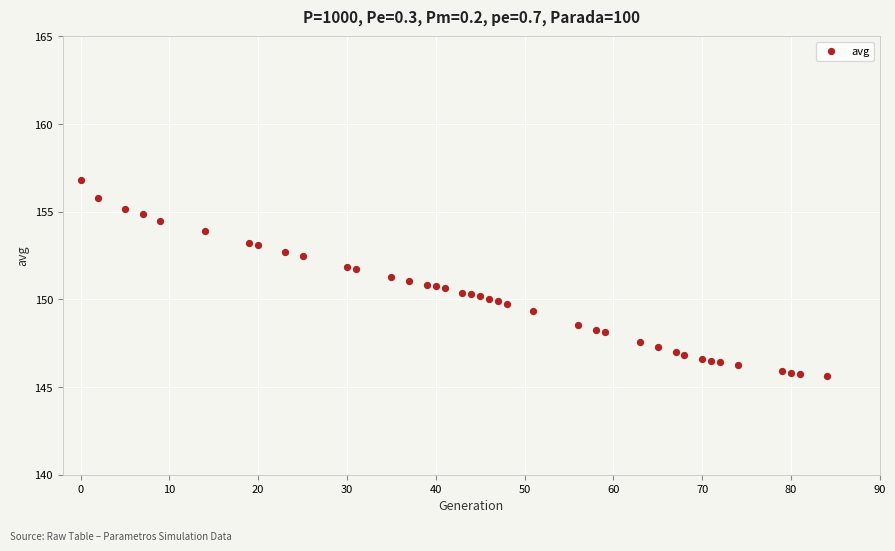

What is the range of Y values (max minus min)?

11.2